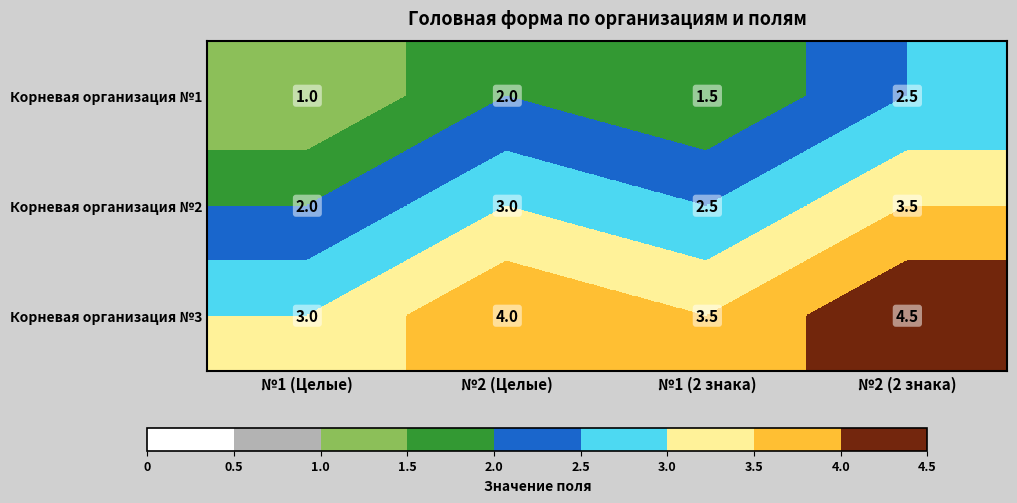

At which category does the chart reach its minimum across all series?

№1 (Целые)